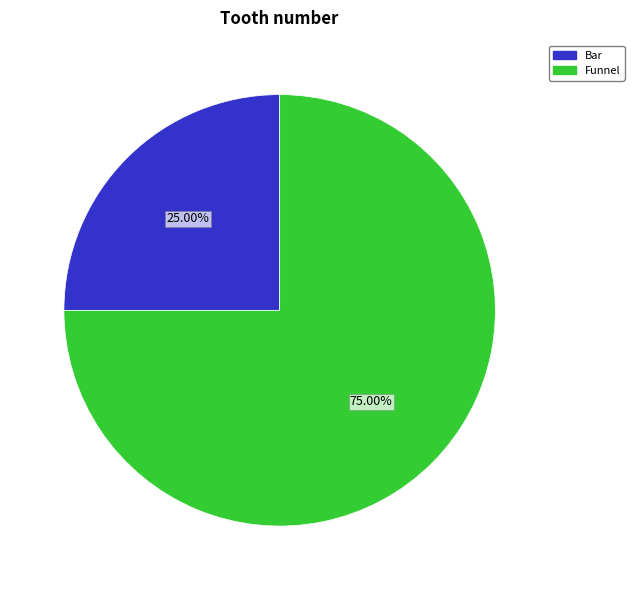

How many slices are in this pie chart?

2